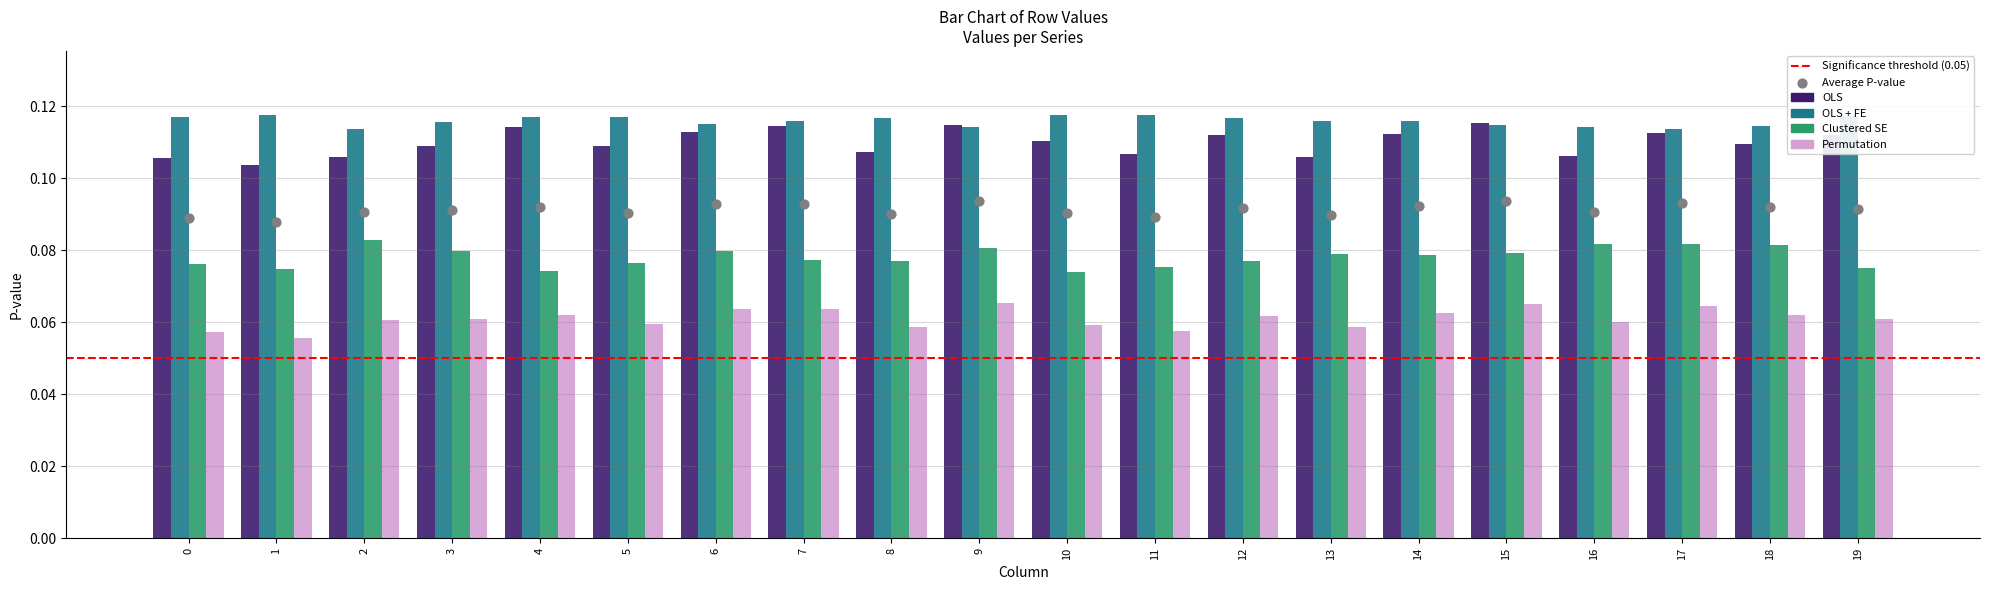

At which category is the sum across all series the highest?

9